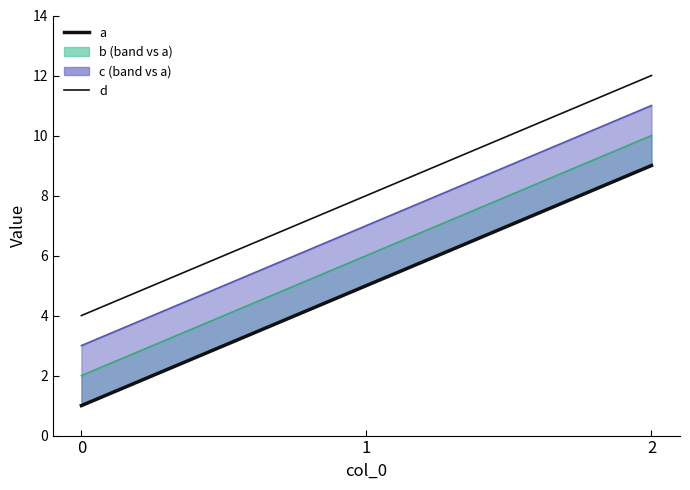

At how many categories does at least one series exceed 11?

1